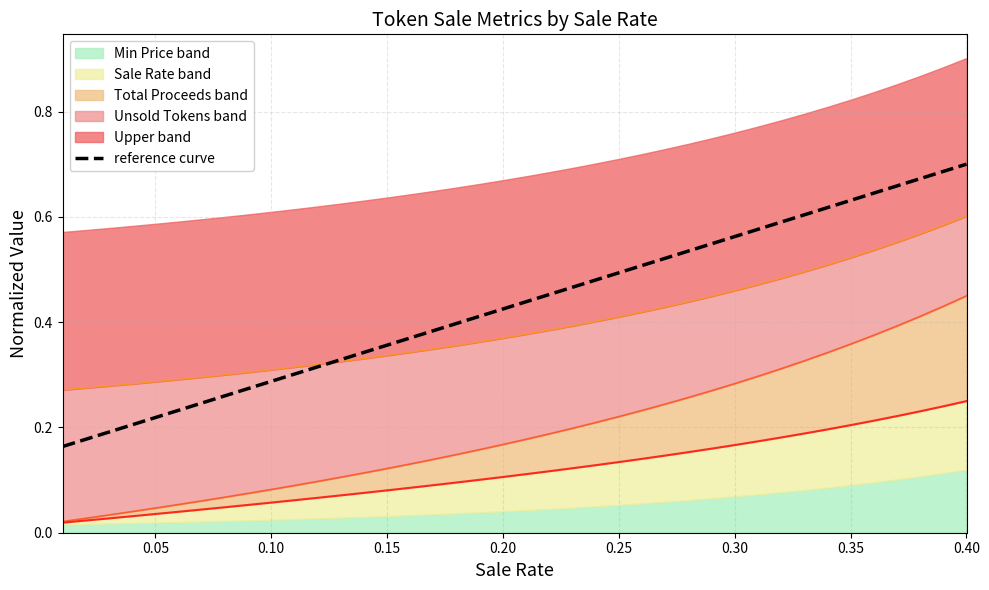

The value of reference curve at 0.25 is 0.7. True or false?

False